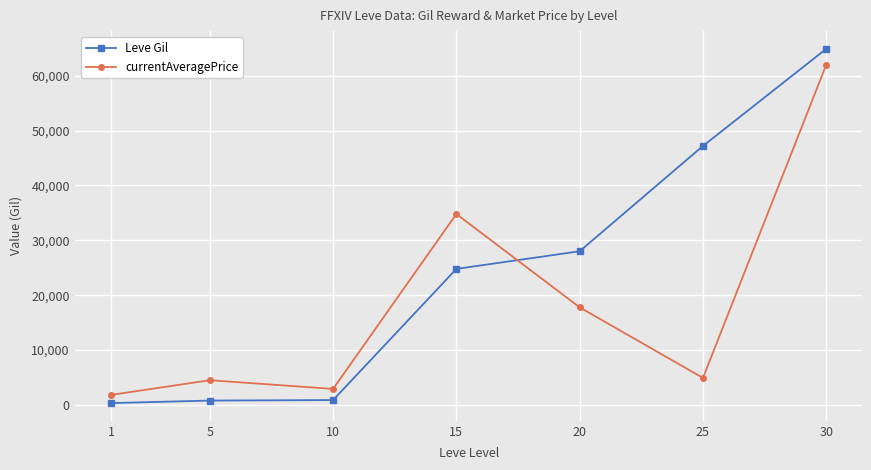

What is the total value across all series at 15?

59590